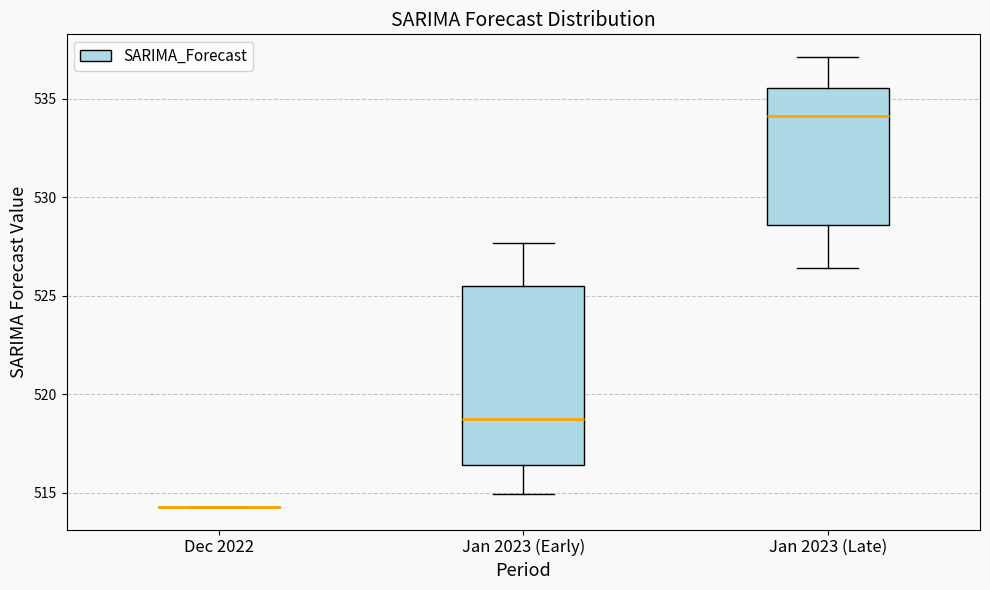

Which box is the tallest, from its lower edge to its upper edge?

Jan 2023 (Early)